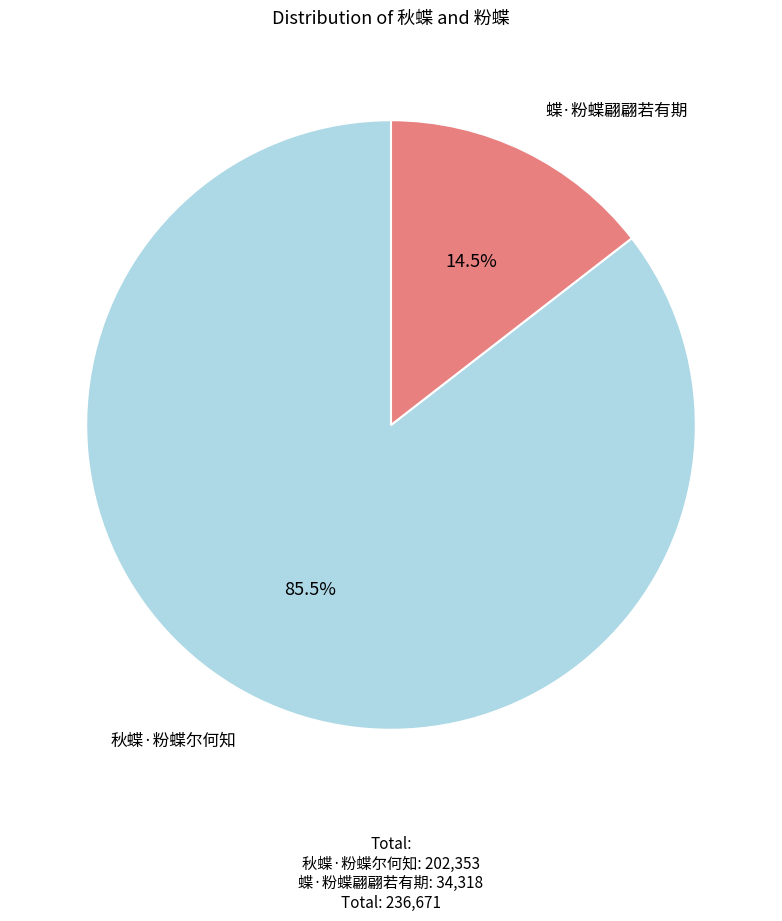

Which category has the biggest portion of the pie?

秋蝶·粉蝶尔何知